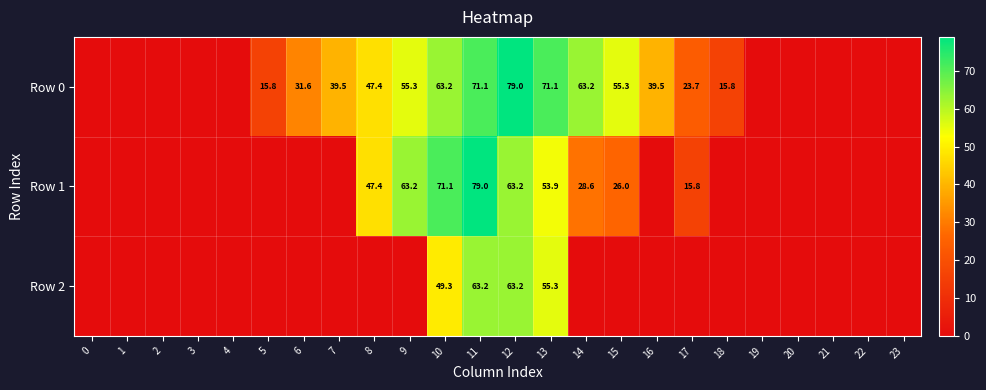

Which series has the largest range (max minus min)?

row_0